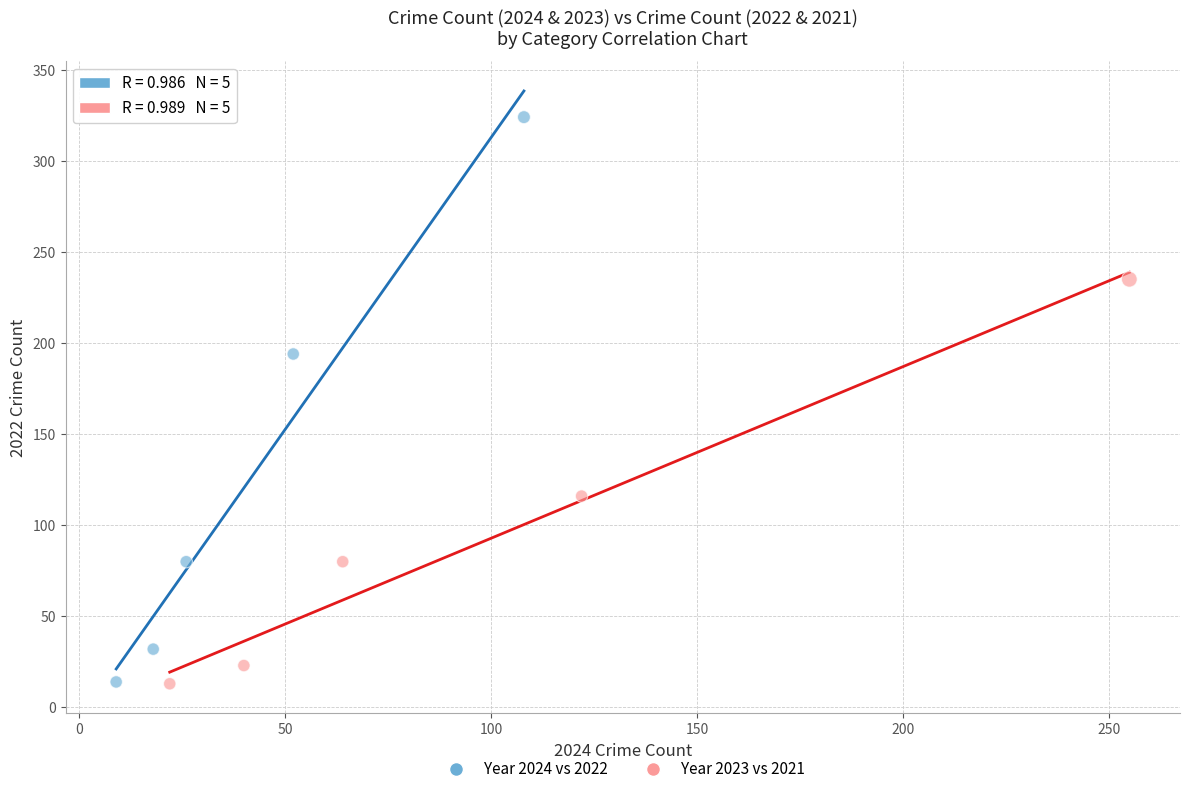

What are all the series names shown in the legend?

Year 2024 vs 2022, Year 2023 vs 2021